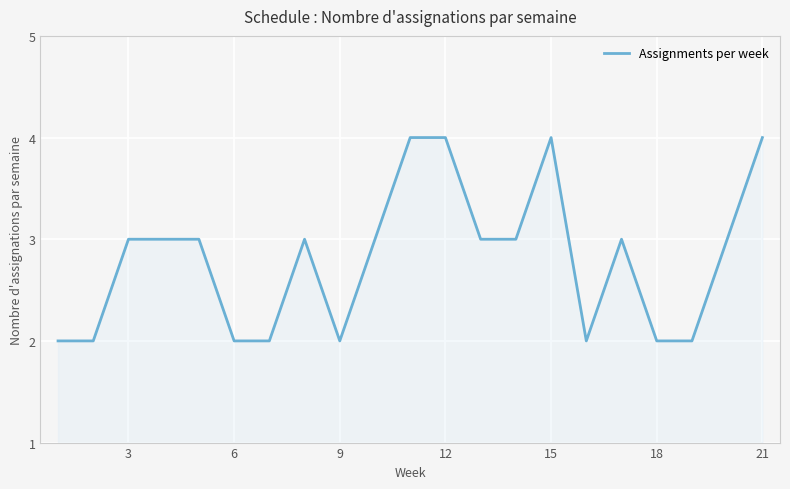

What is the maximum value shown in the chart?

4